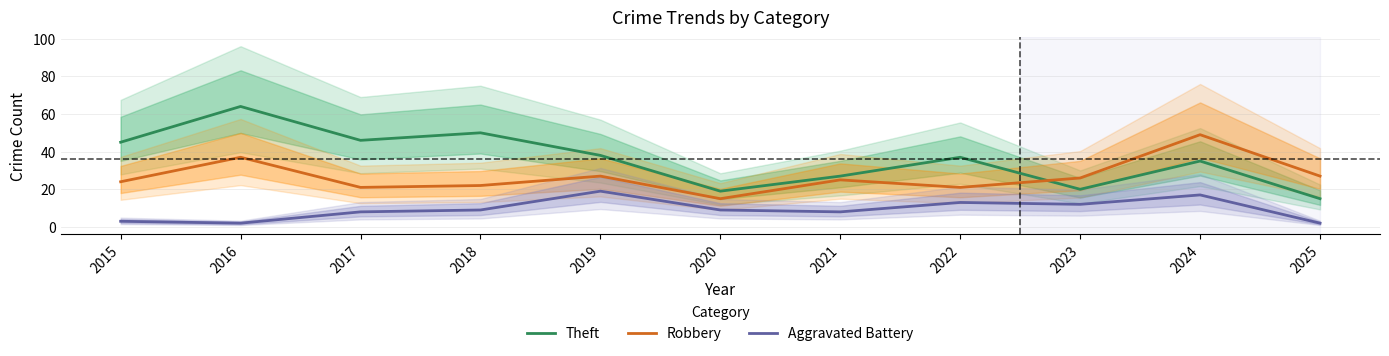

Which label corresponds to the smallest value in the chart?

2016